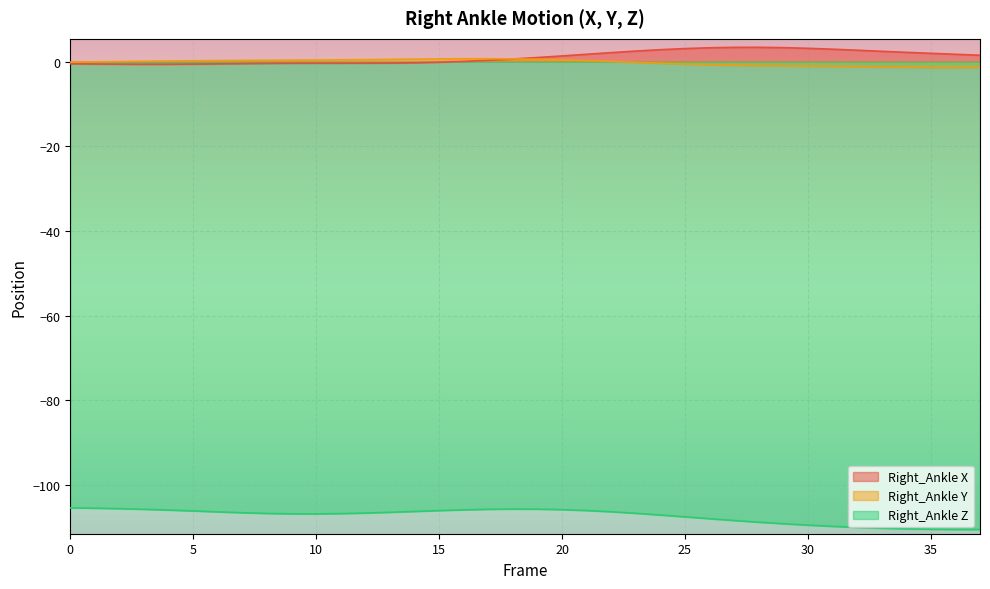

What is the difference between the highest and lowest values at 24?

109.9